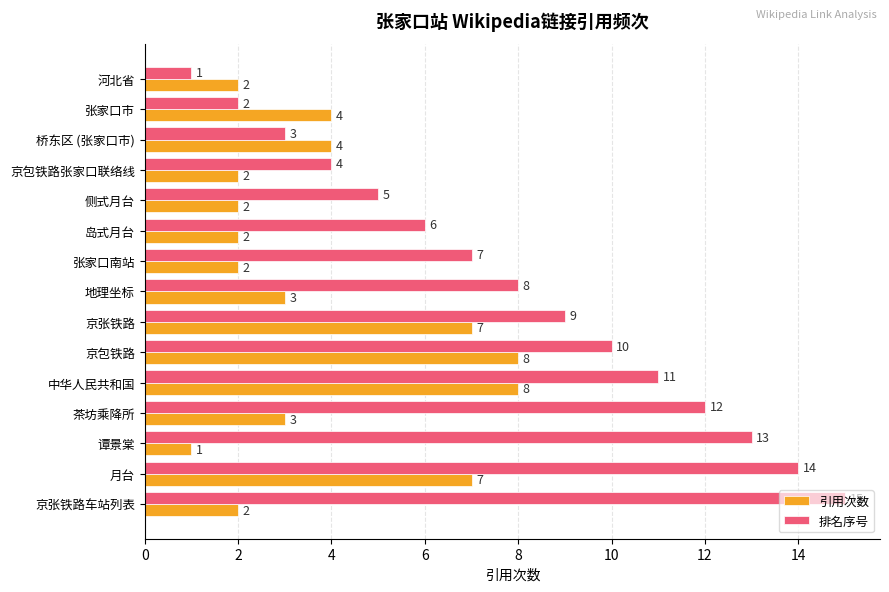

Is the value of 排名序号 at 京张铁路车站列表 greater than the value of 引用次数 at 地理坐标?

Yes